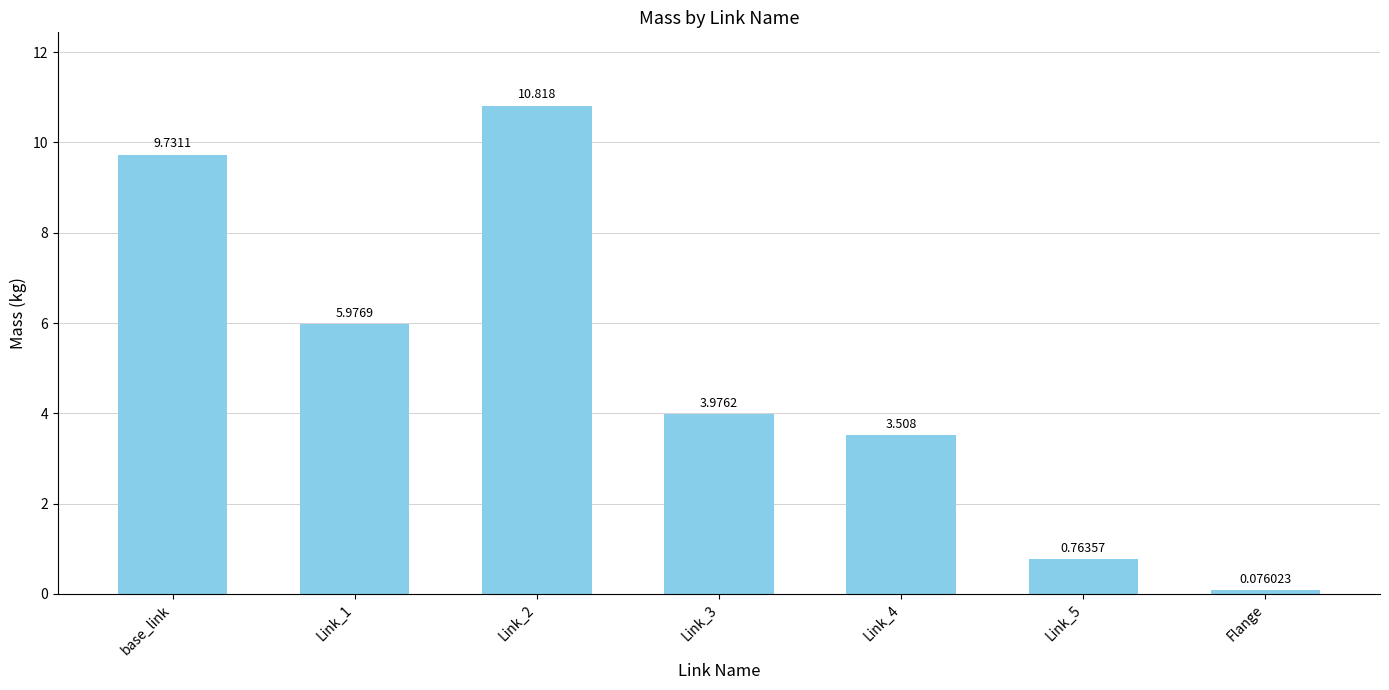

At which category does the chart reach its minimum across all series?

Flange